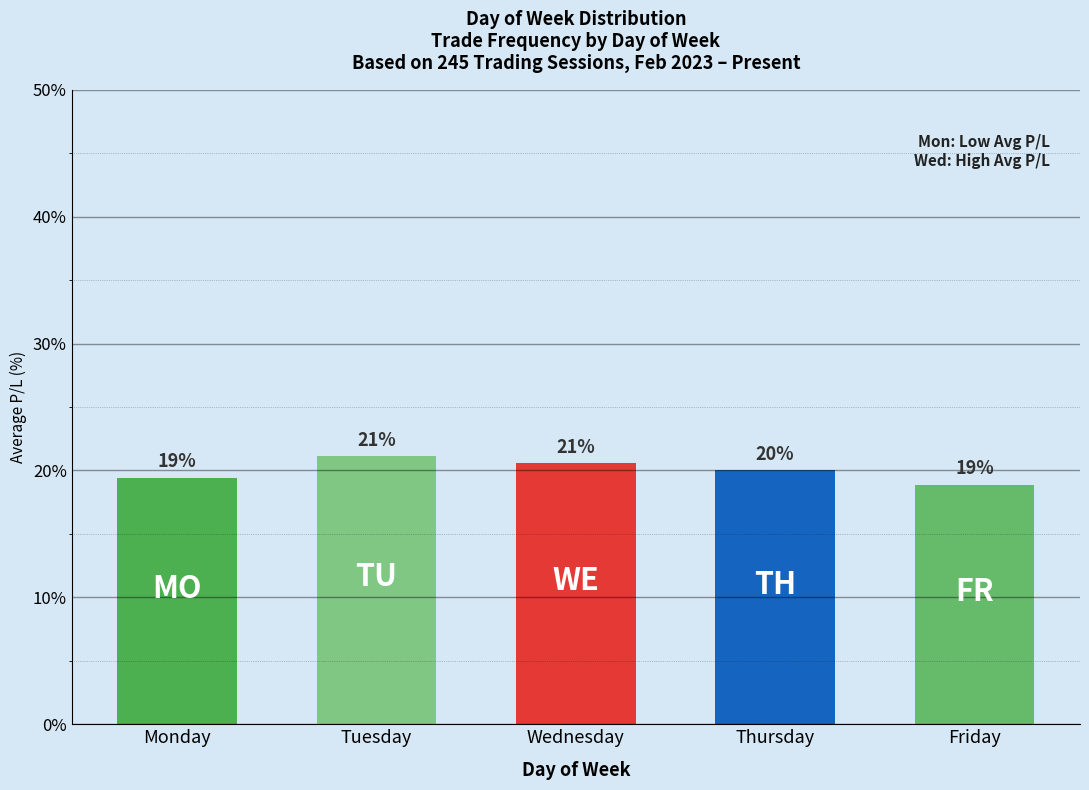

Rank the categories by value from lowest to highest.

Friday, Monday, Thursday, Wednesday, Tuesday